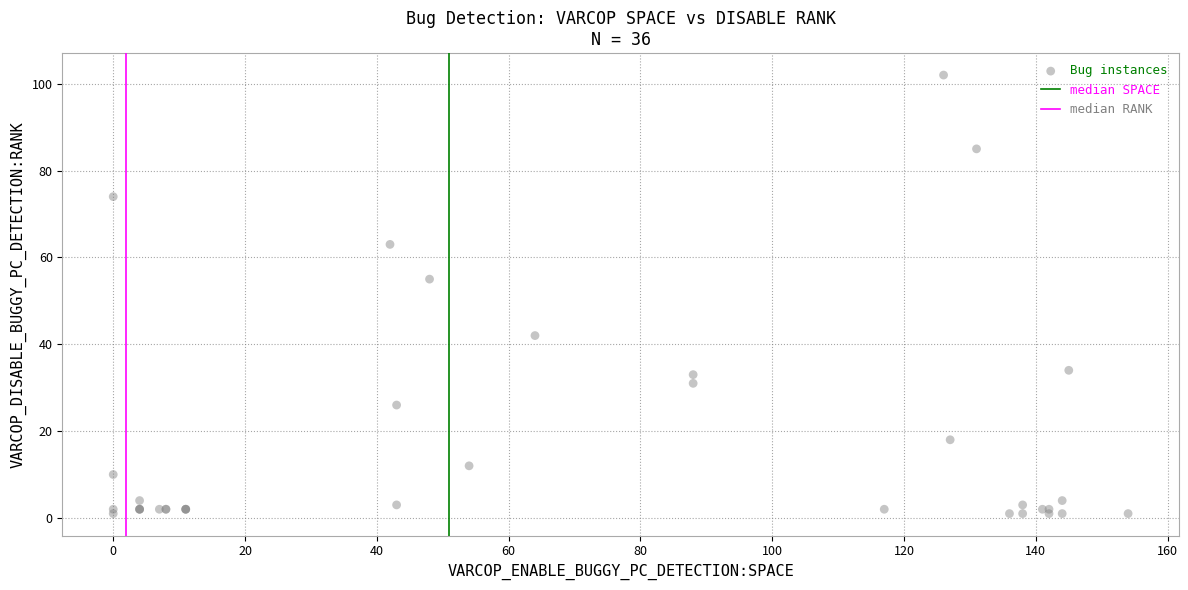

What Y value in the scatter plot is closest to 51?

55